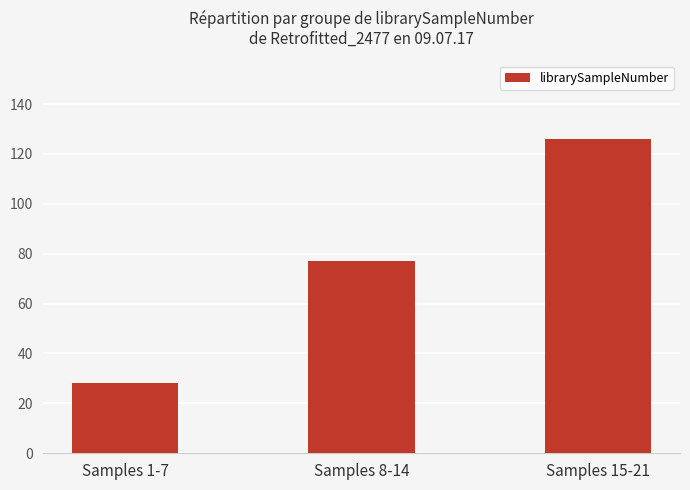

Rank the categories by value from highest to lowest.

Samples 15-21, Samples 8-14, Samples 1-7